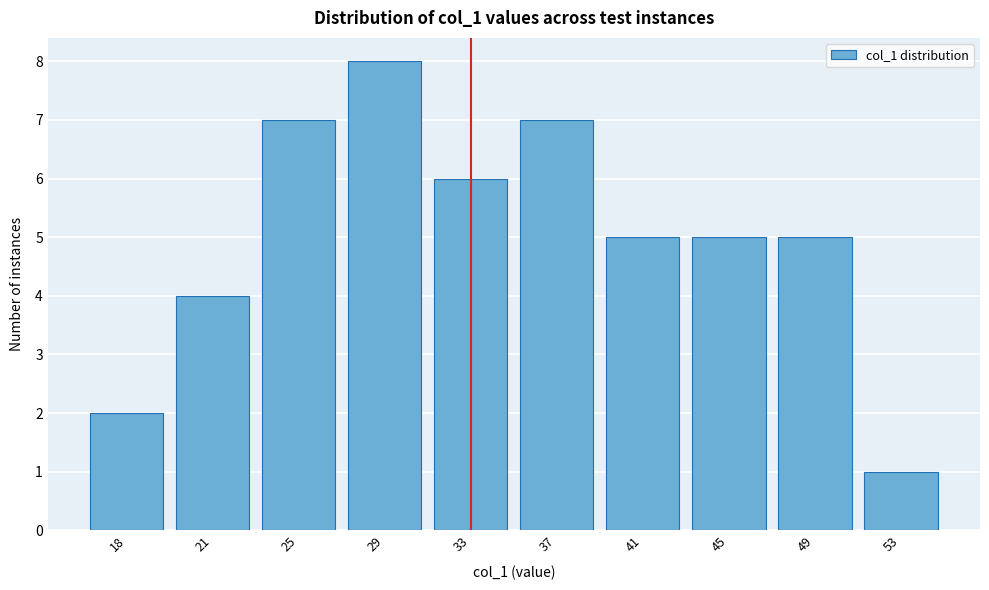

Reading right to left, list all the values displayed in this chart.

53=1	49=5	45=5	41=5	37=7	33=6	29=8	25=7	21=4	18=2